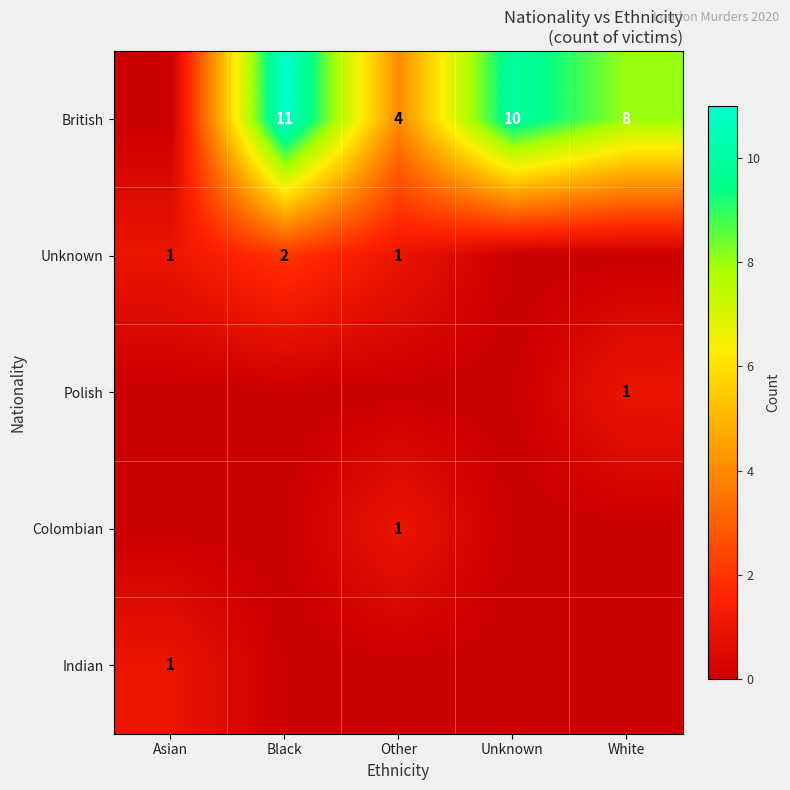

Is the value of British at White greater than the value of Unknown at Other?

Yes